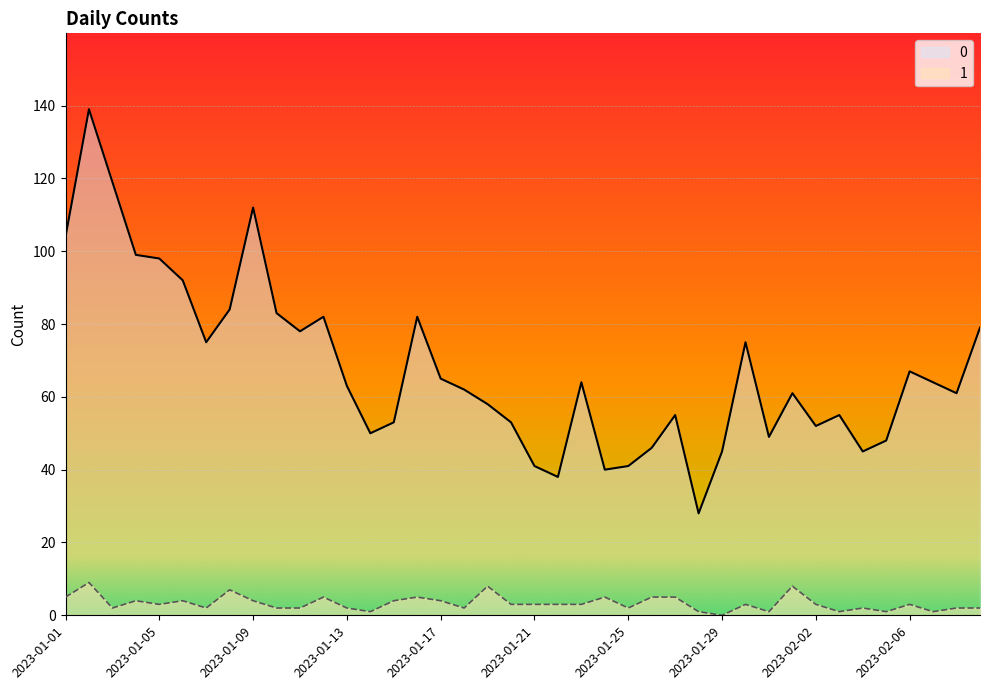

At which label does 0 reach its minimum?

2023-01-28